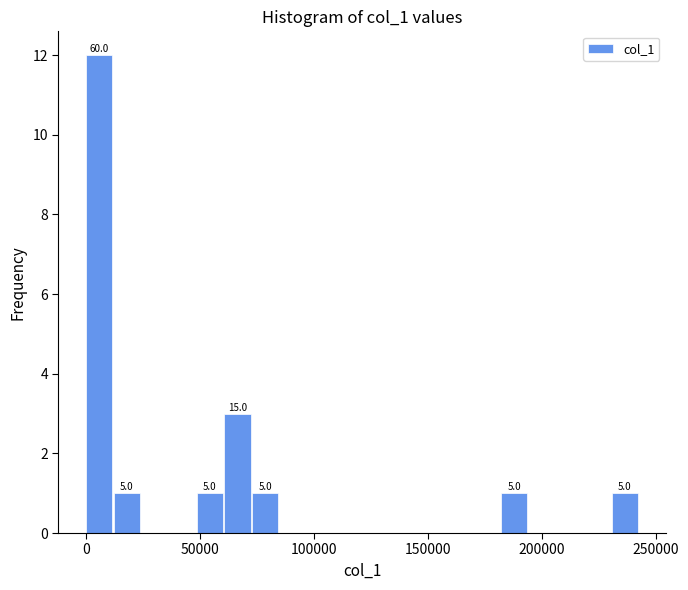

Around what value on the x-axis is the tallest bar? Give the approximate position of its centre, as read against the axis.

5000